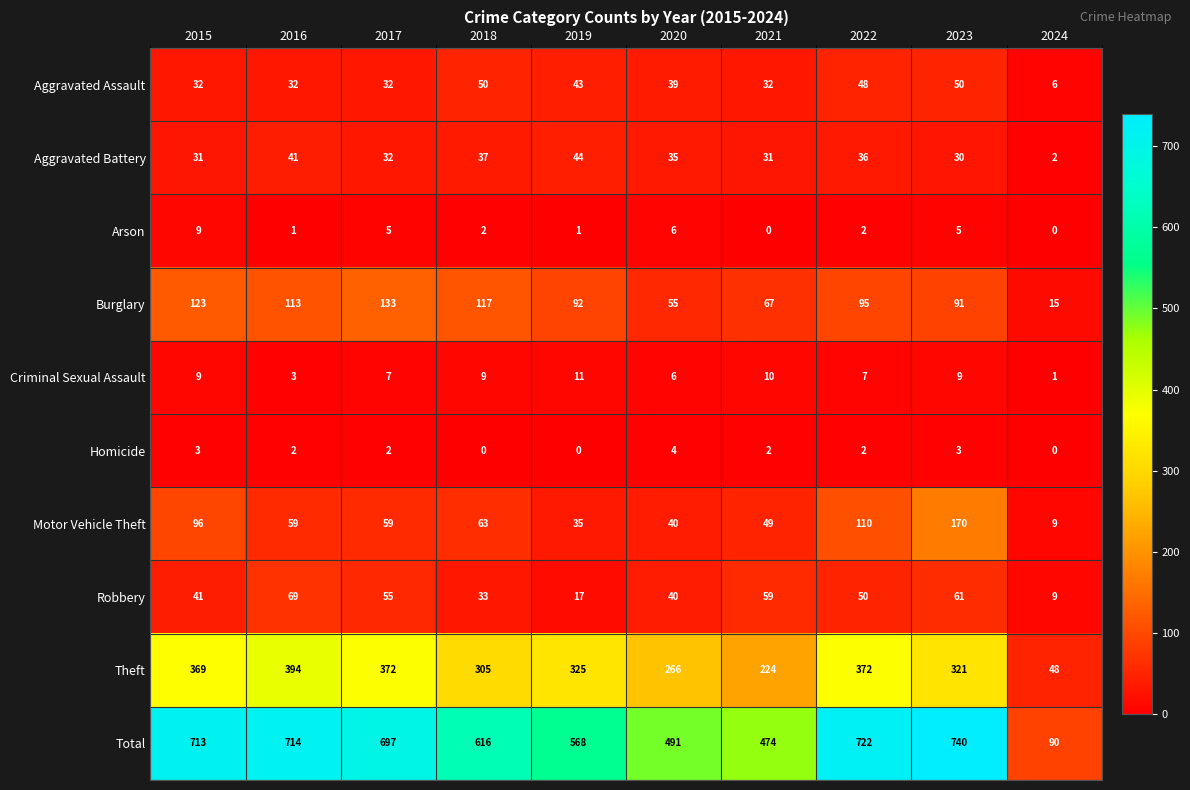

How many categories are shown in the chart?

10